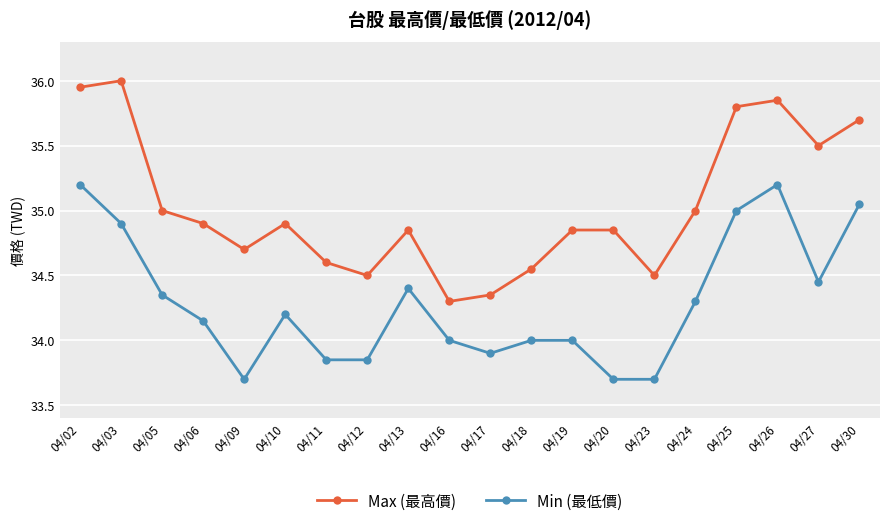

Which series has the widest spread of values?

Max (最高價)